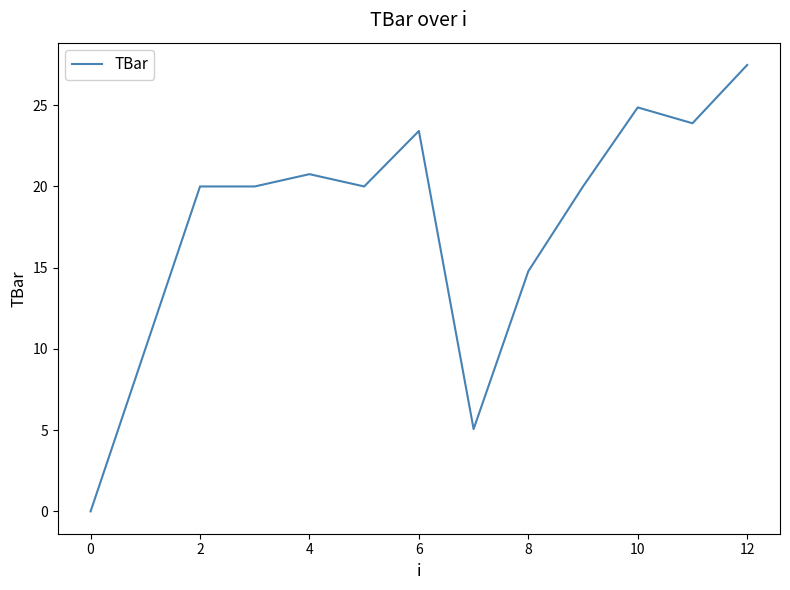

What is the greatest value displayed?

27.5